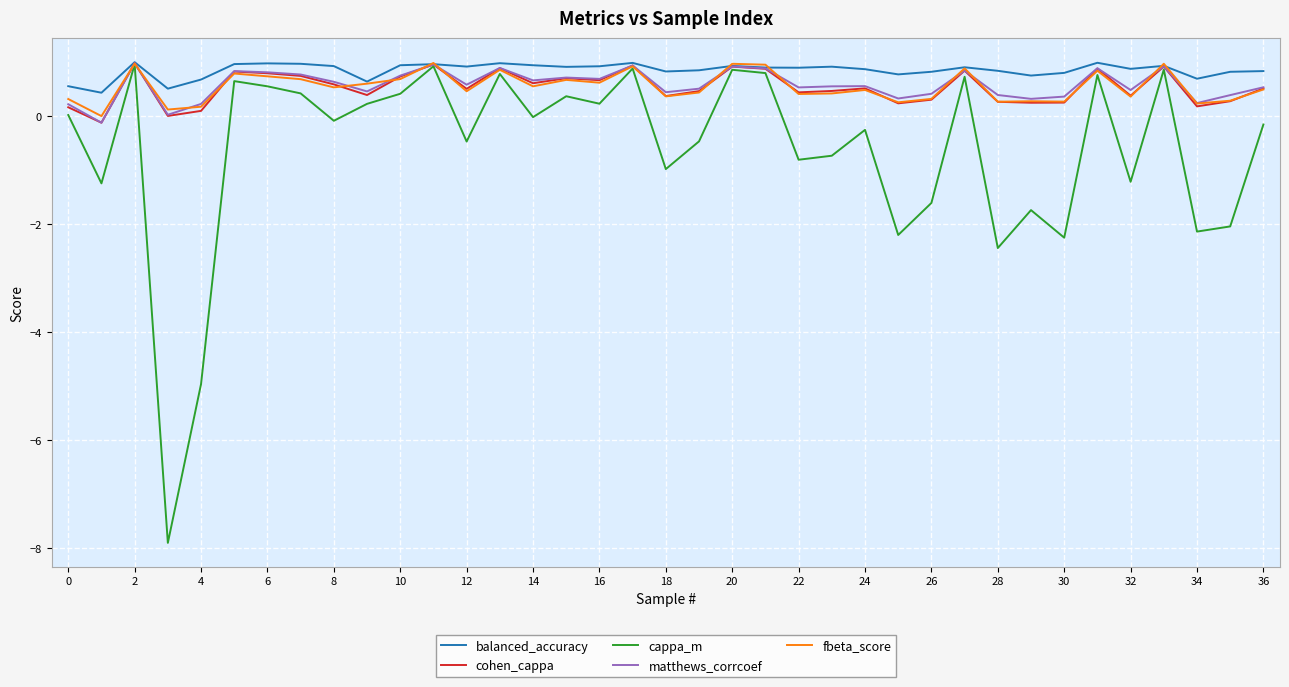

What are all the series names shown in the legend?

balanced_accuracy, cohen_cappa, cappa_m, matthews_corrcoef, fbeta_score